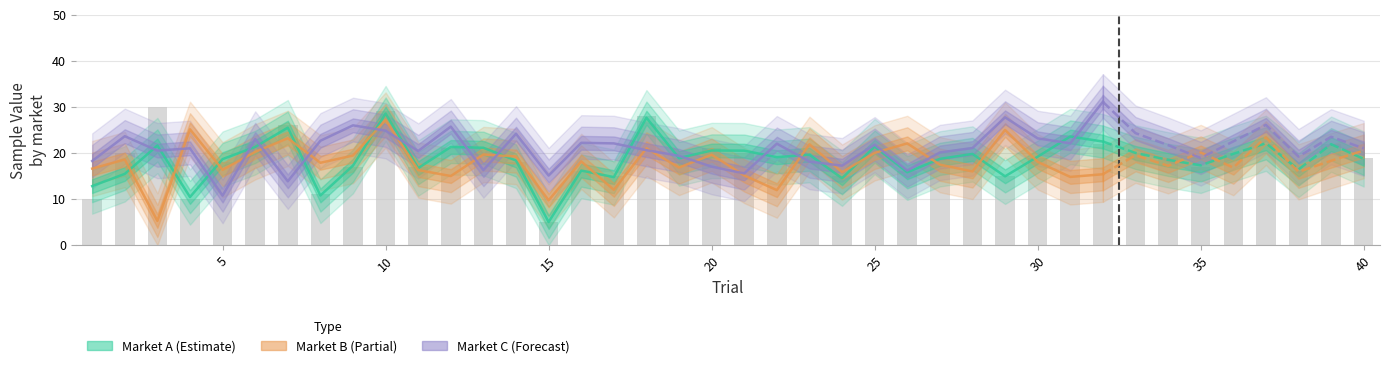

Rank the series by their maximum value, from lowest to highest.

Market B, Market A, Market C